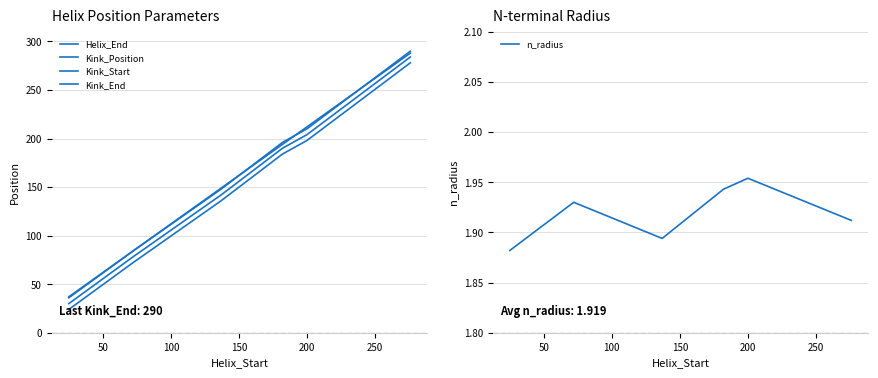

At how many categories does at least one series exceed 209?

2